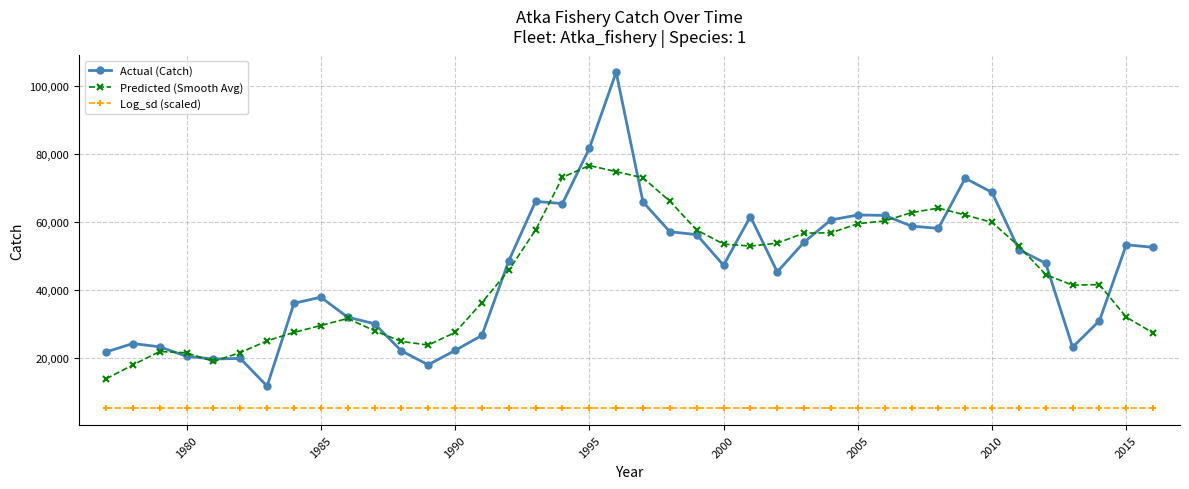

At how many categories does at least one series exceed 44405?

23